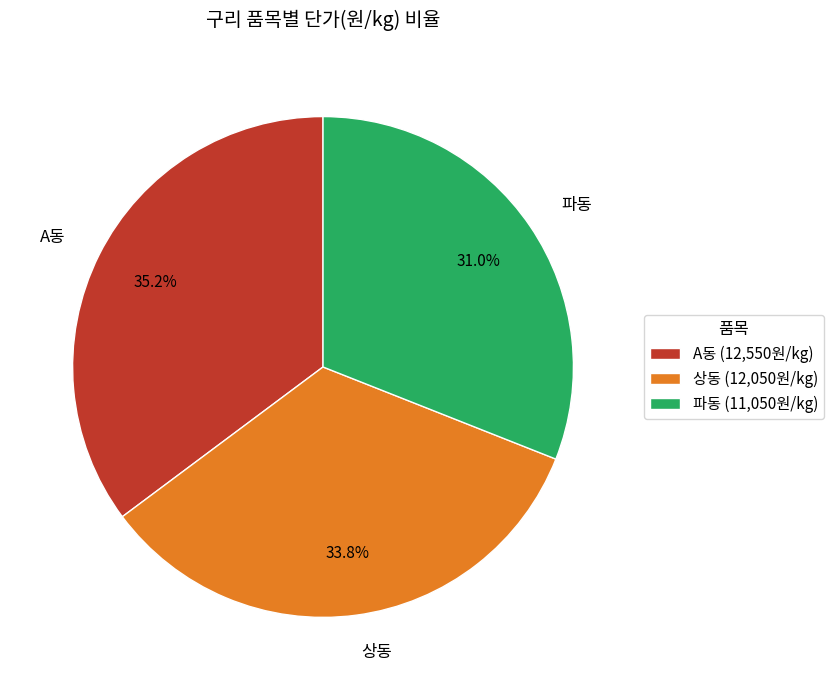

Combined, do A동 and 상동 account for over 50%?

Yes